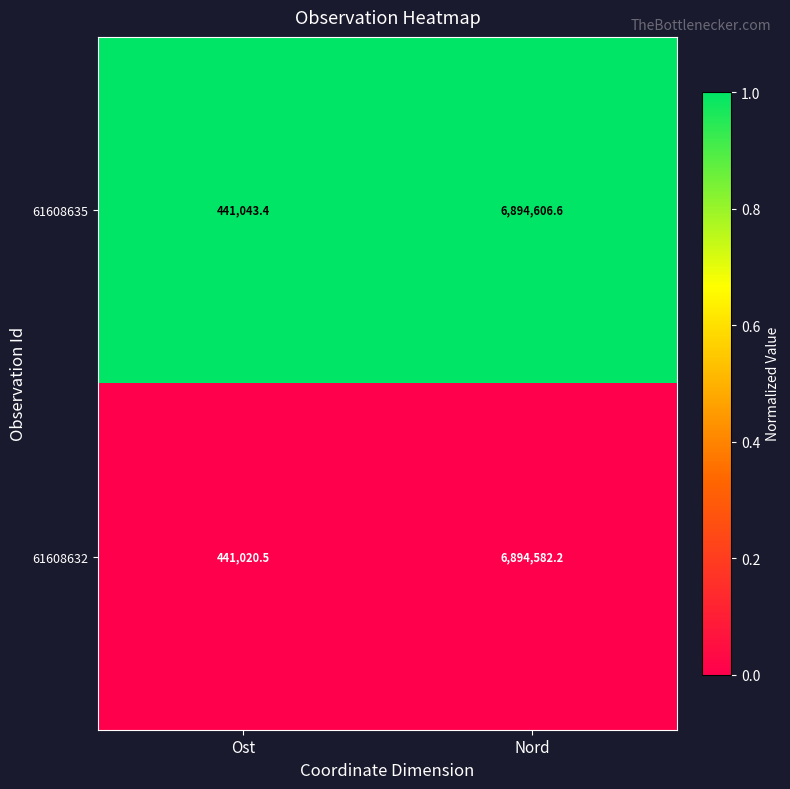

What is the spread (max minus min) of values at Nord?

24.4